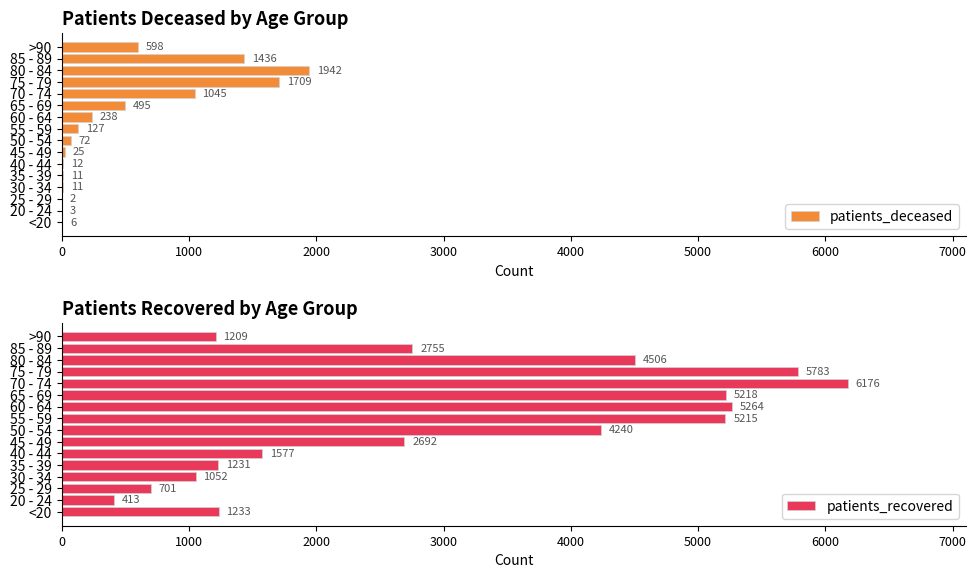

Rank the series by their maximum value, from highest to lowest.

patients_recovered, patients_deceased